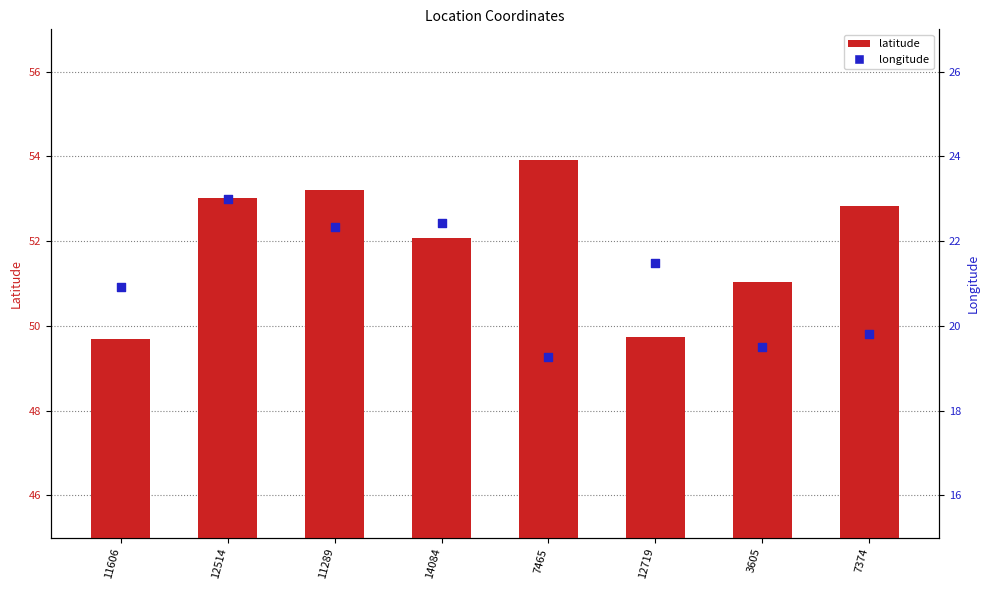

Is the value of longitude at 12719 greater than the value of latitude at 12719?

No